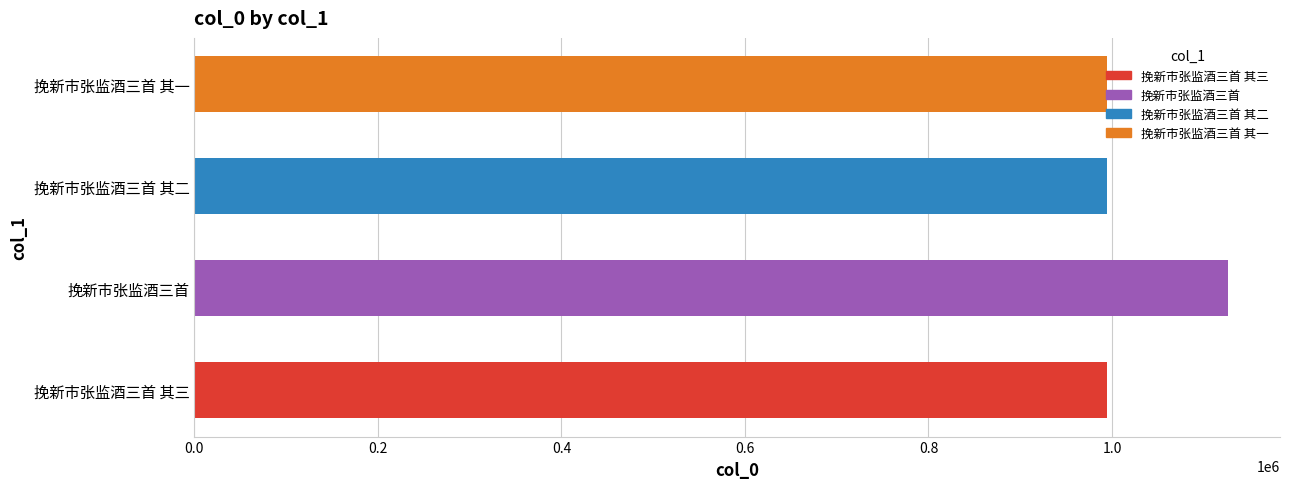

The chart shows a value of 994547 at 挽新市张监酒三首 其一. True or false?

True